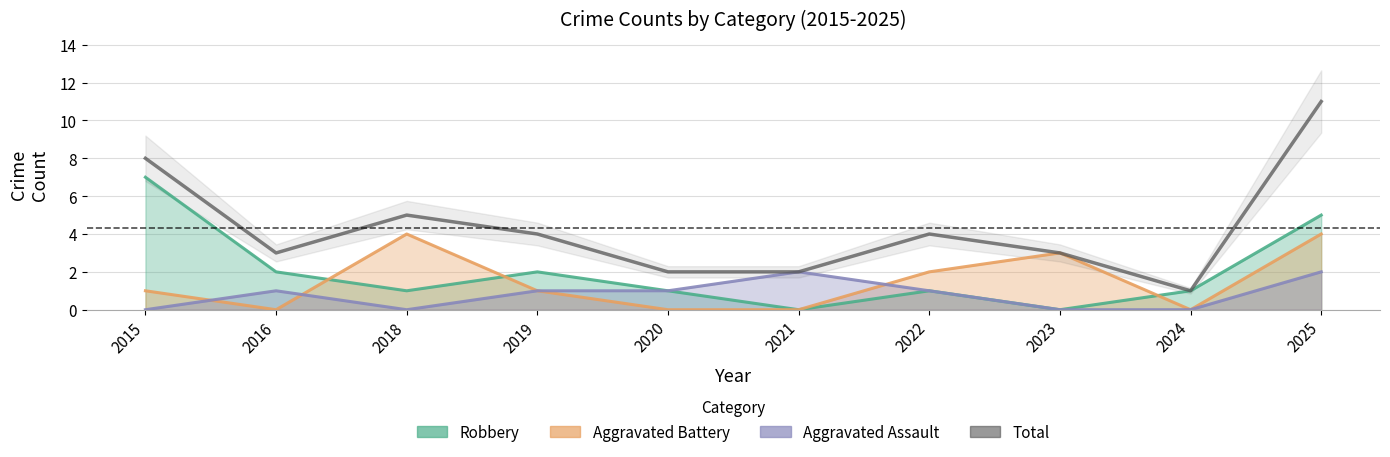

What is the sum of all values?

43